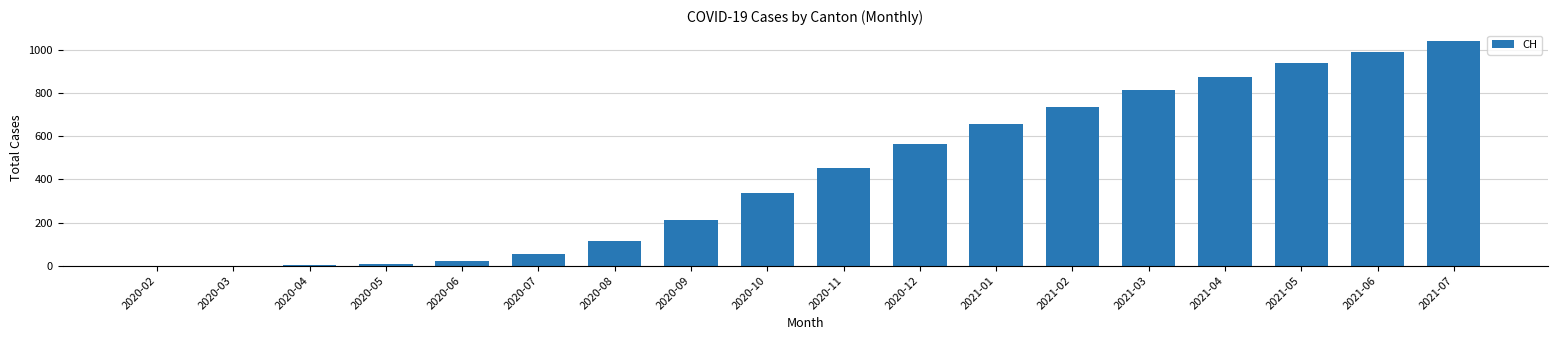

What is the ratio of the value at 2021-02 to the value at 2020-12?

1.3